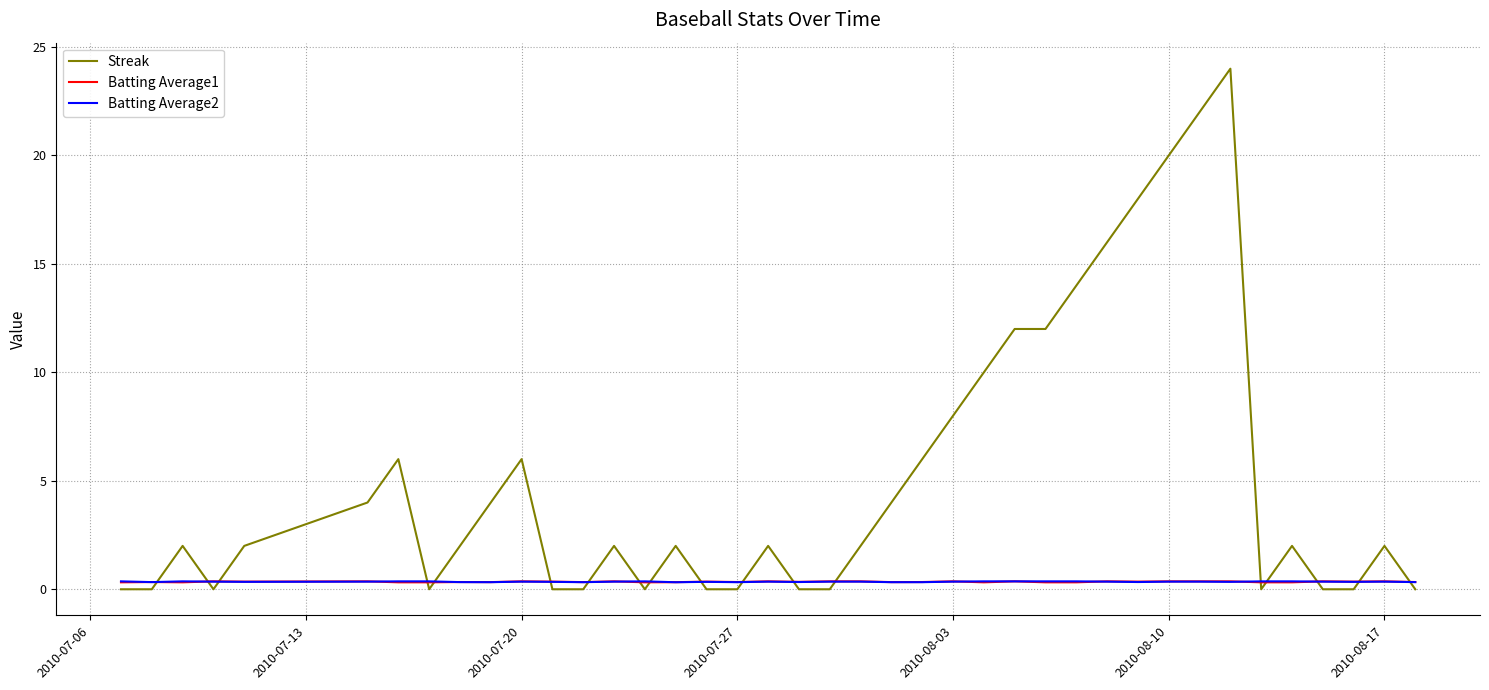

Which series has the largest total across all categories?

Streak